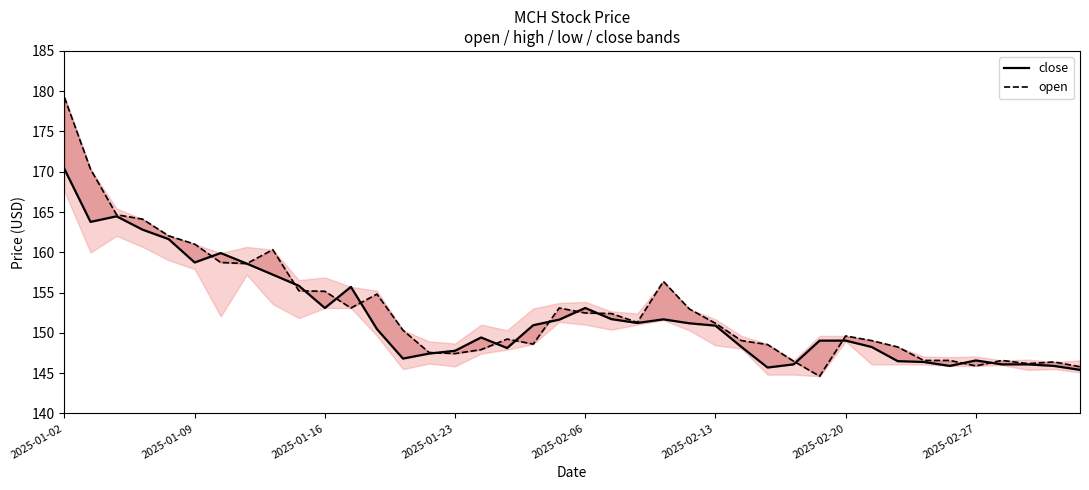

What is the total value across all series at 37?

292.3